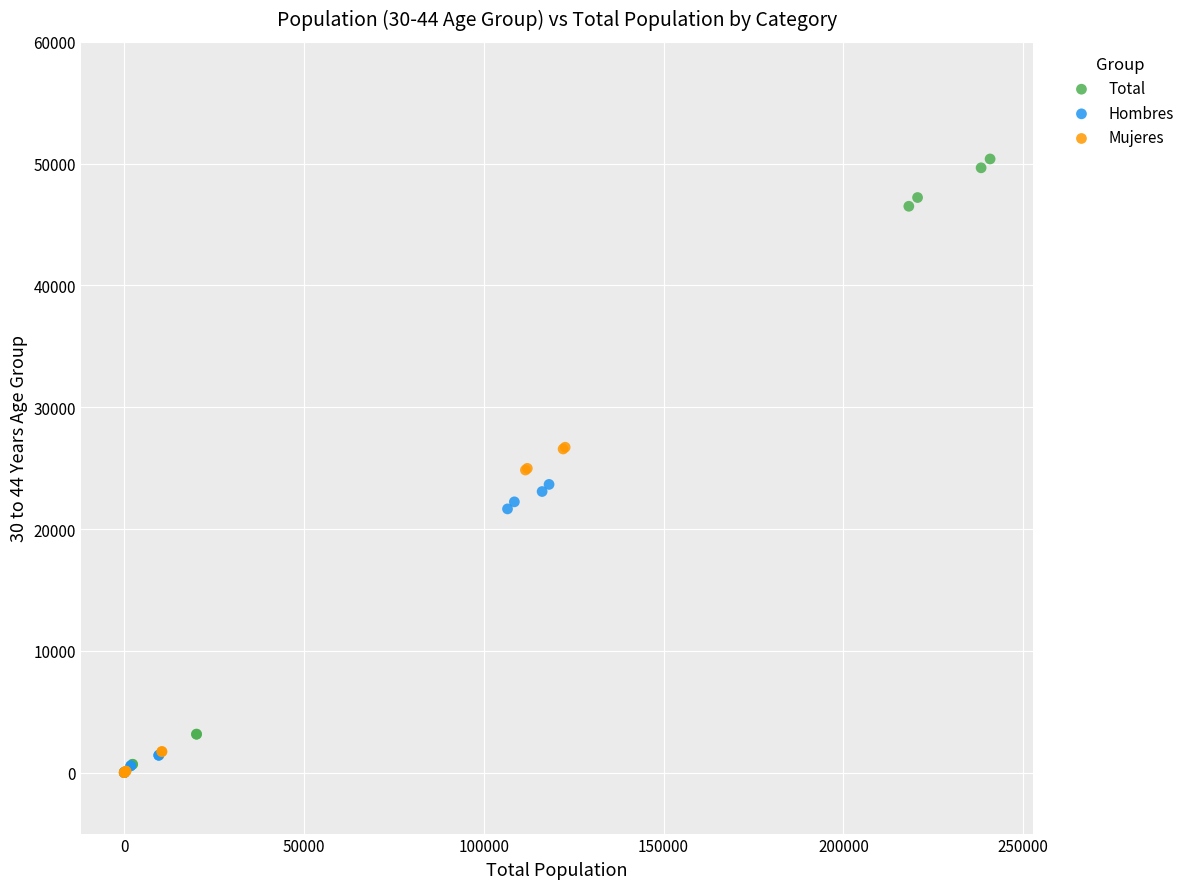

Which series has the largest Y range (max minus min)?

Total